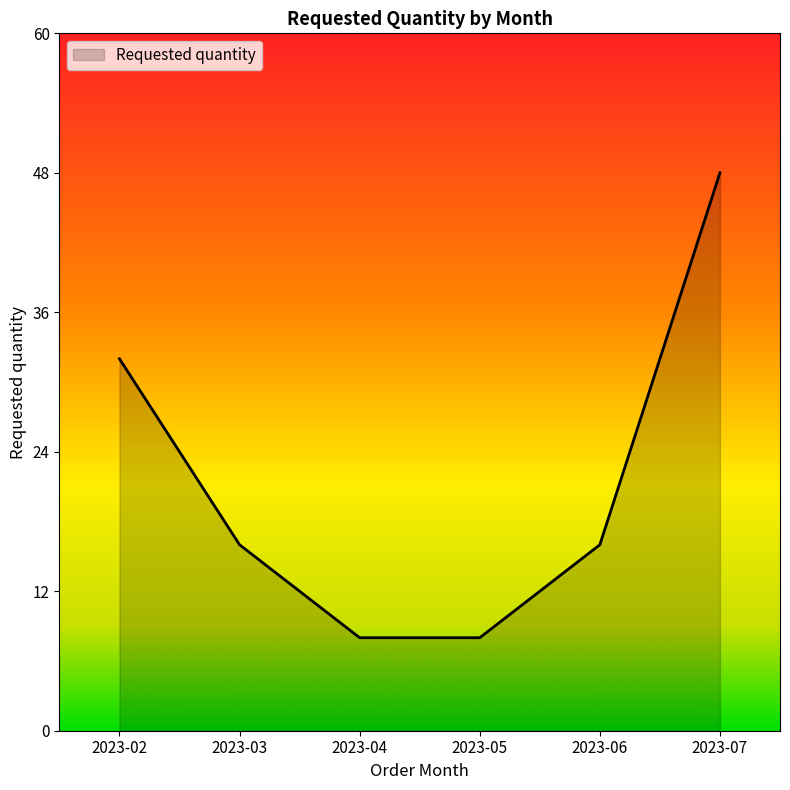

True or false: there are more than 0 points higher than both neighbors.

False